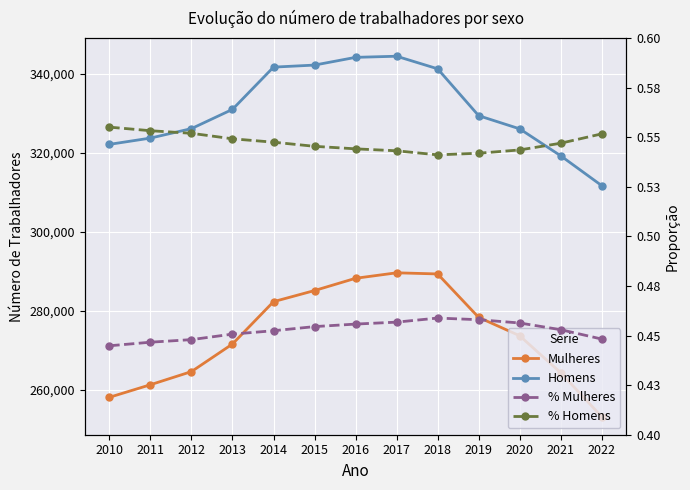

What is the highest value of the % Homens series?

0.6